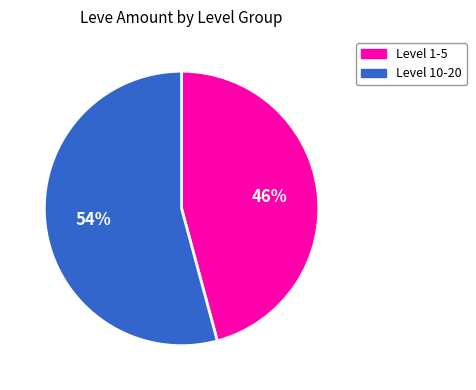

How many segments does this pie chart have?

2